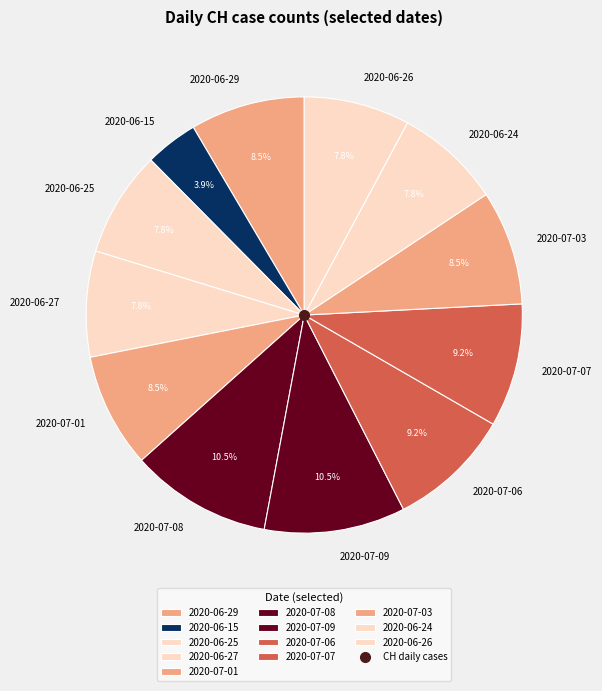

Between 2020-06-25 and 2020-07-01, which is larger?

2020-07-01